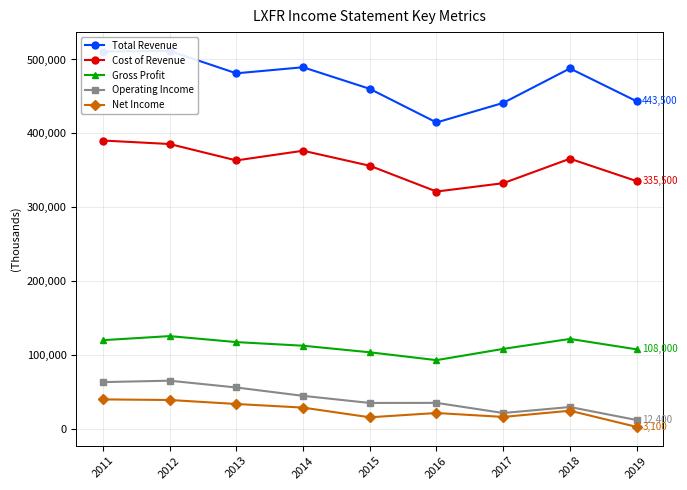

How many interior local peaks does the Cost of Revenue series have?

2